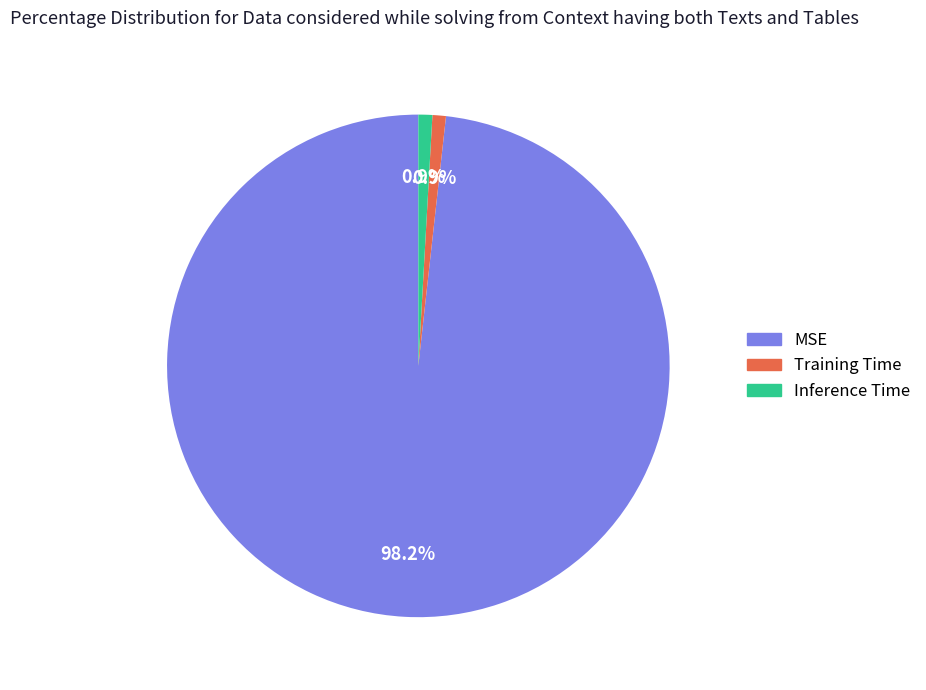

To the nearest percent, what is the average slice percentage?

33%